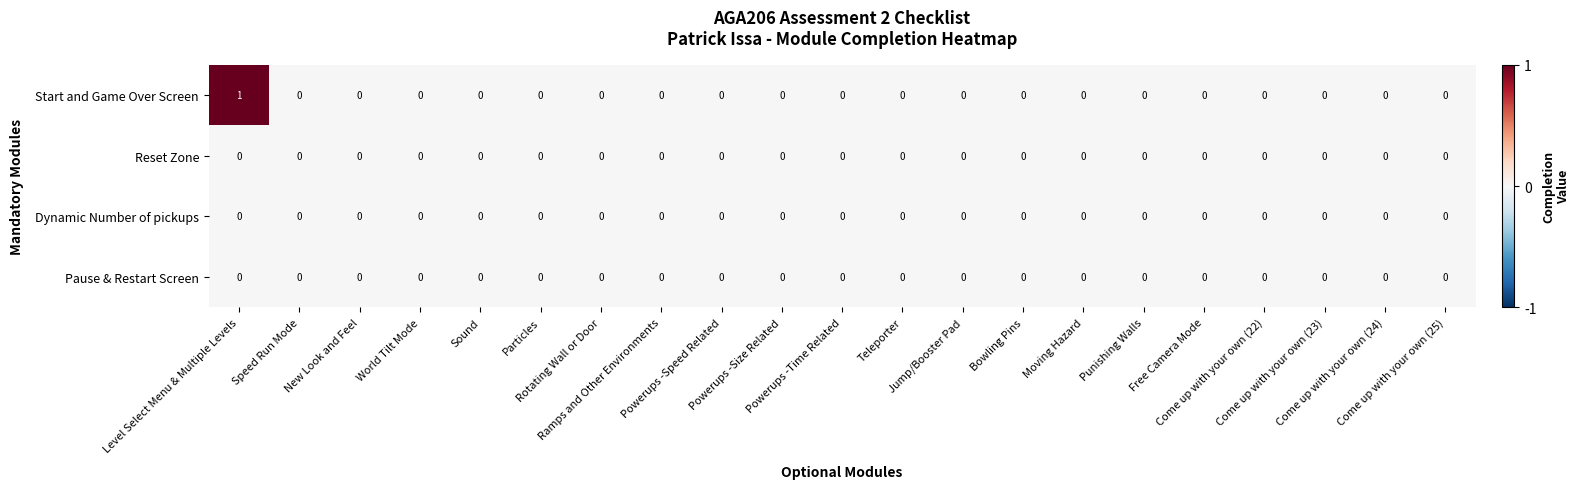

Which series has the largest total across all categories?

Start and Game Over Screen